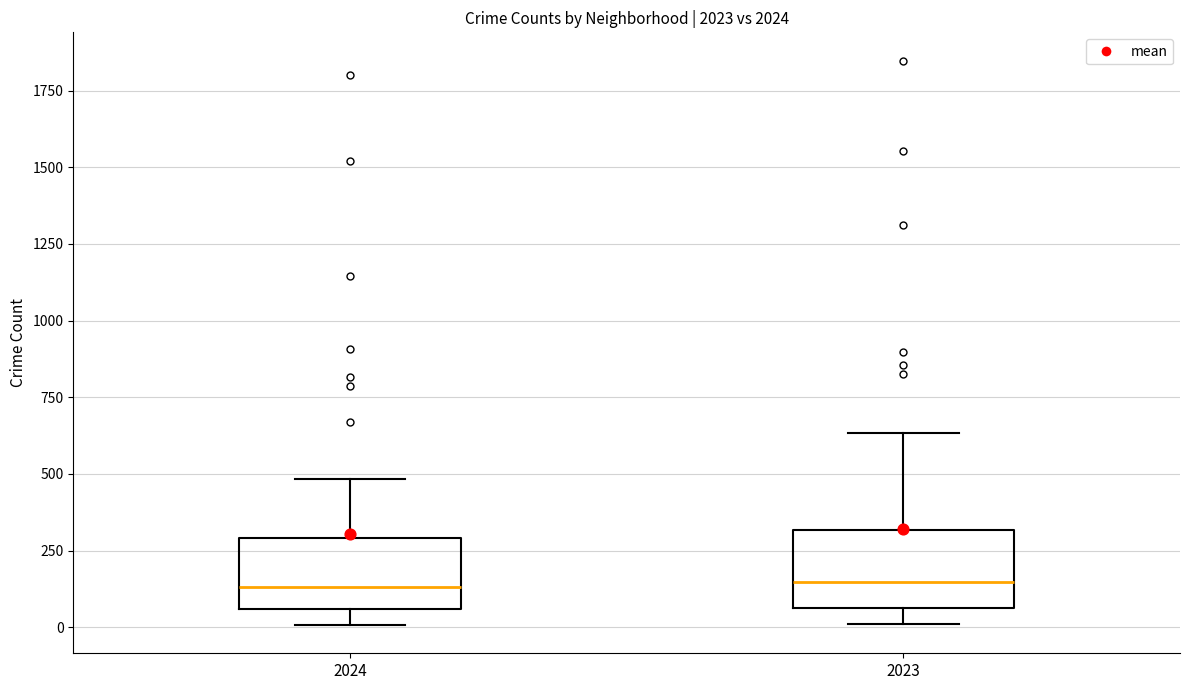

Reading left to right, read every box against the y-axis: the position of its median line, the range the box covers, and the ends of its whiskers. The values are not printed on the chart, so give them approximately, as read against the axis.

2024: median 150, box 50 to 300, whiskers 0 to 500
2023: median 150, box 50 to 300, whiskers 0 to 650